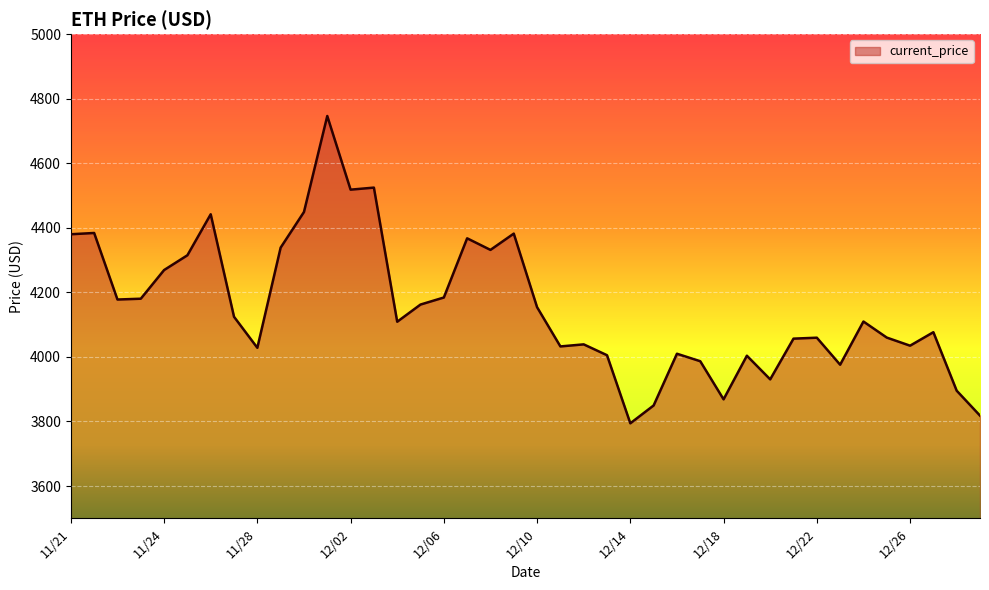

Does the chart display data point markers on the line(s)?

No